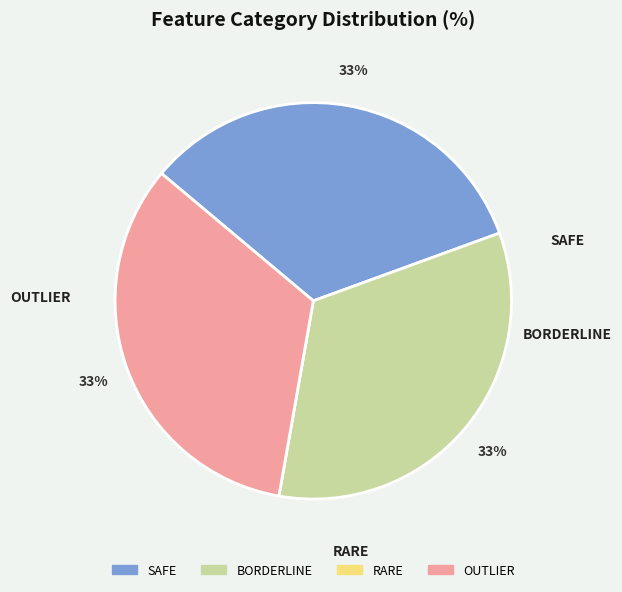

Is there any slice that represents more than half of the pie?

No